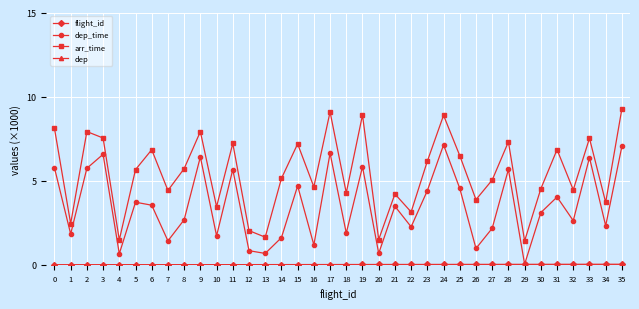

What is the average value of the arr_time series?

5.4